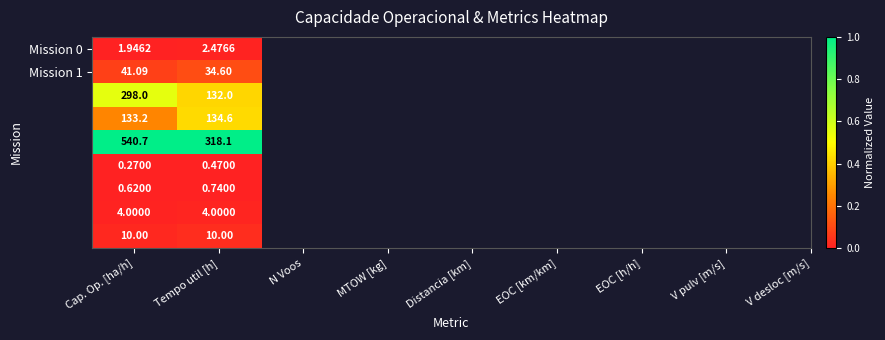

Which category has the highest value across all series?

Cap. Op. [ha/h]